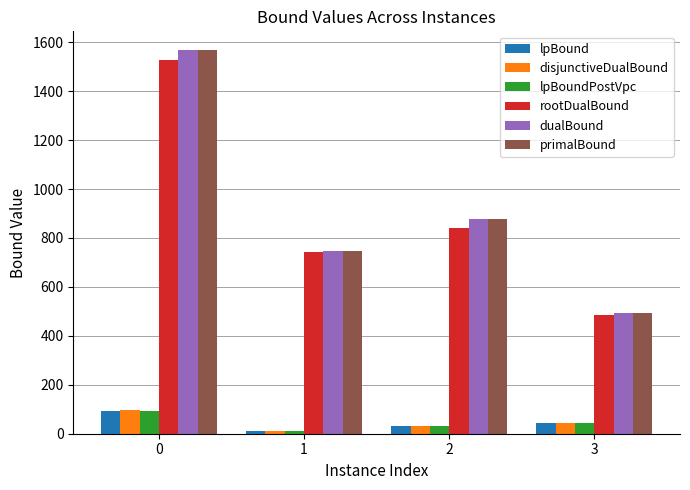

Rank the categories by primalBound value from highest to lowest.

0, 2, 1, 3